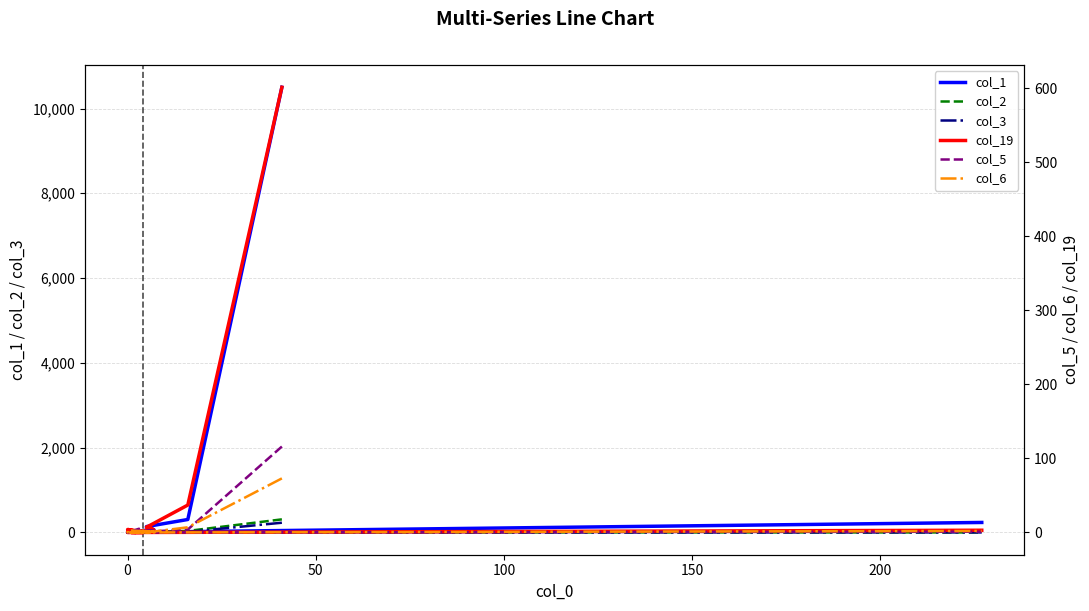

At how many categories does at least one series exceed 209?

3